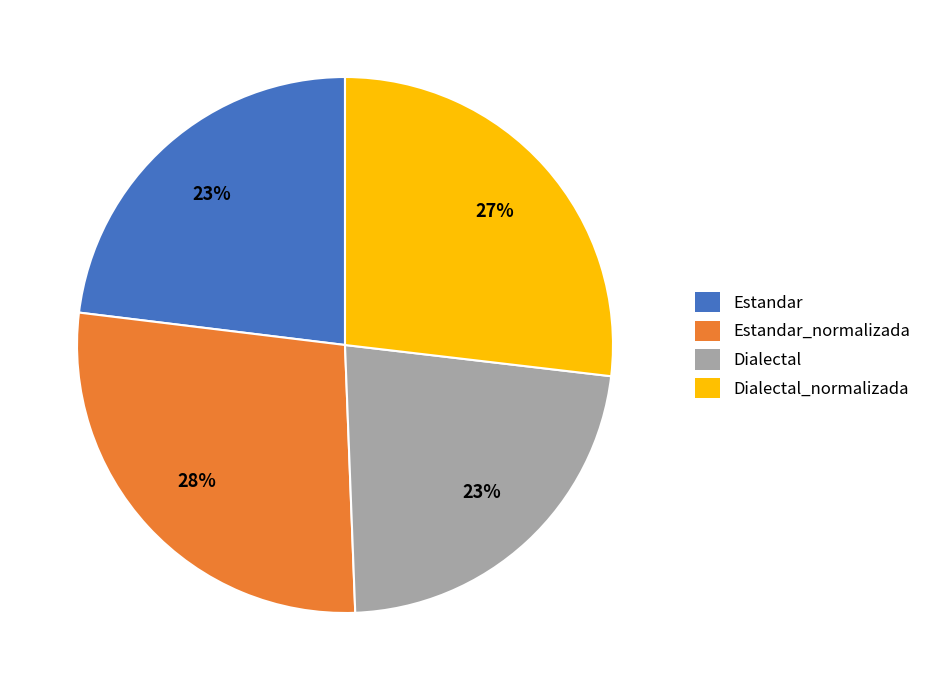

What is the largest slice in the pie chart?

Estandar_normalizada